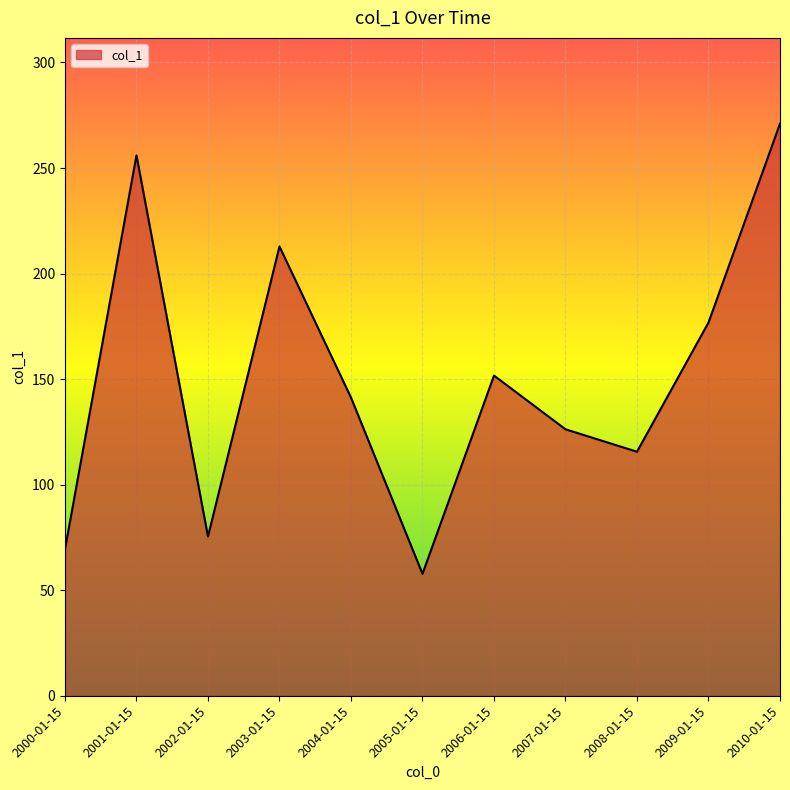

Between 2001-01-15 and 2004-01-15, which is larger?

2001-01-15